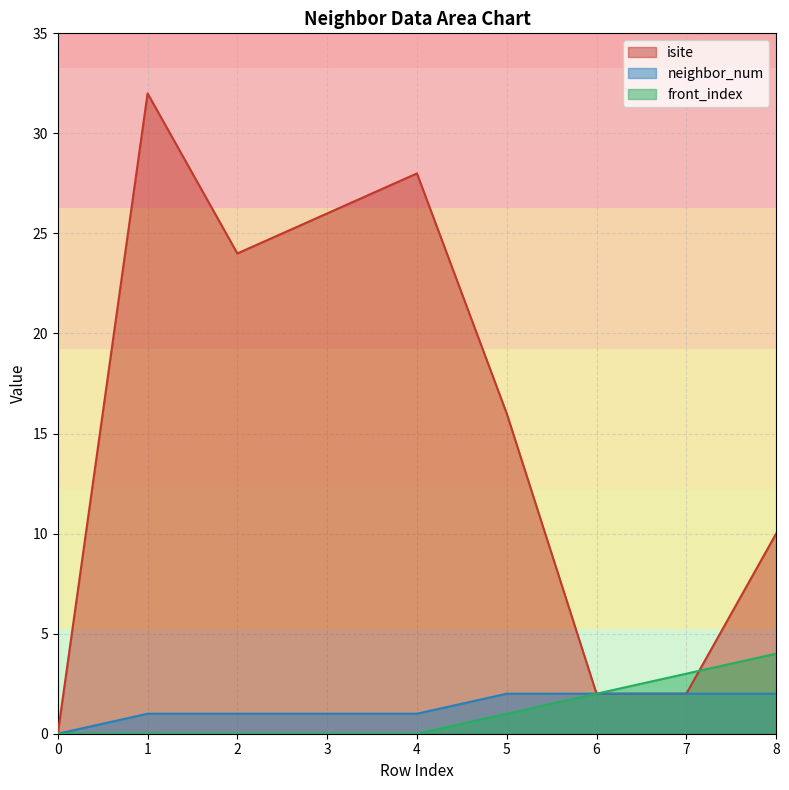

What is the difference between the front_index values at 6 and 0?

2